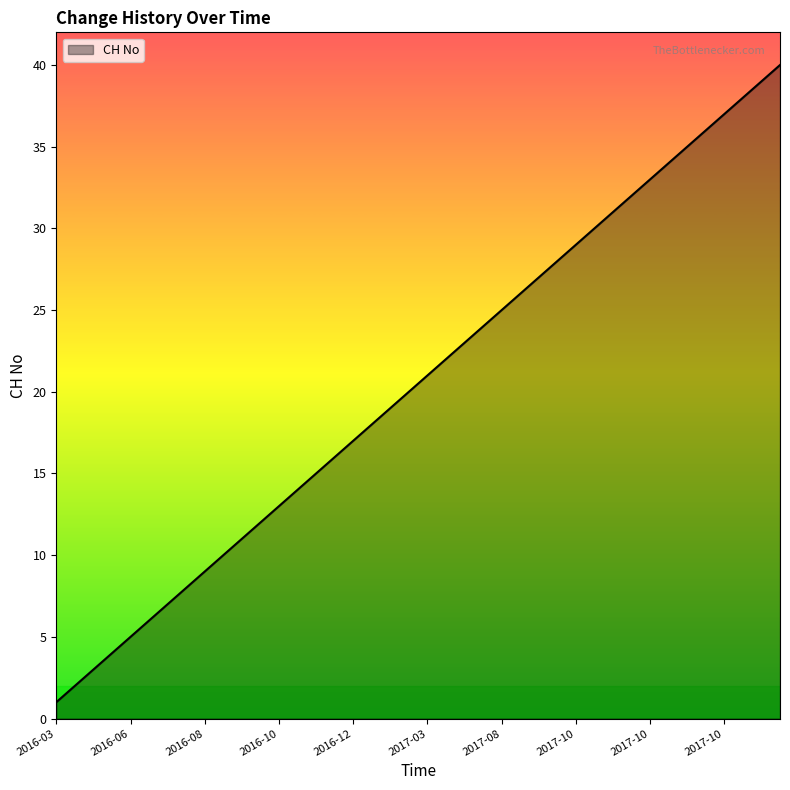

Is this an area chart (filled region under the line)?

Yes